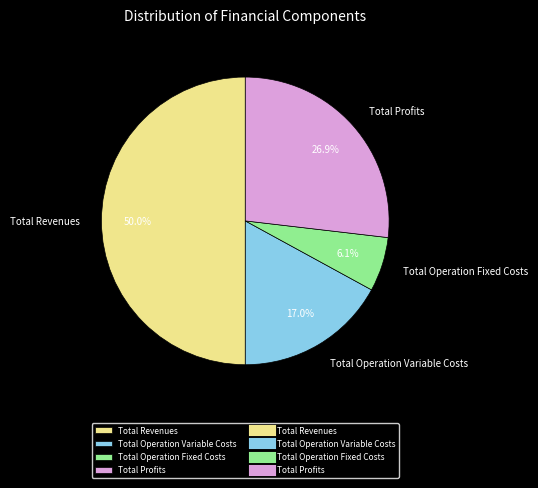

What is the ratio of the value at Total Revenues to the value at Total Operation Fixed Costs?

8.2